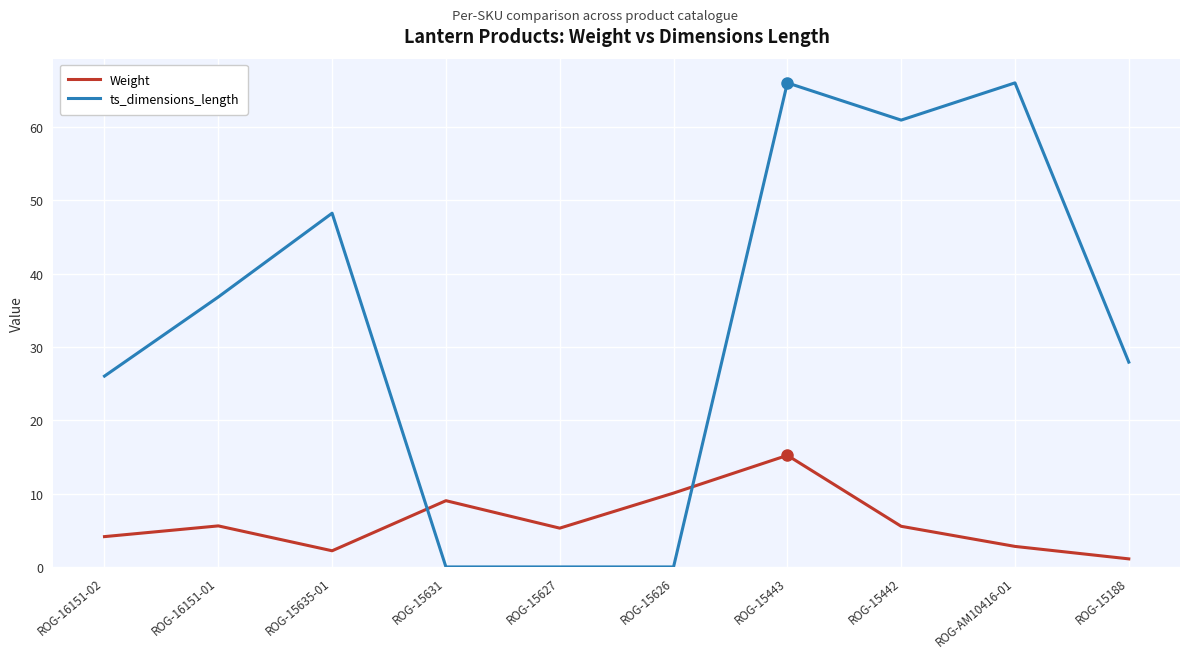

Rank the series by their average value, from lowest to highest.

Weight, ts_dimensions_length